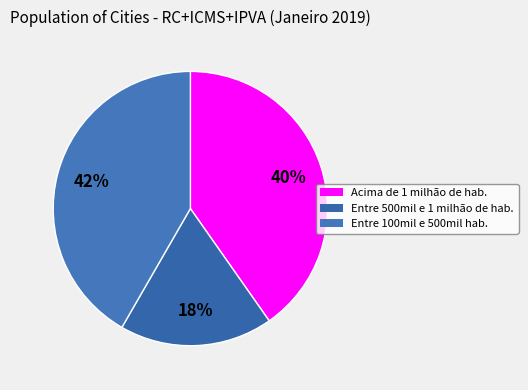

Which slice is the largest?

Entre 100mil e 500mil hab.